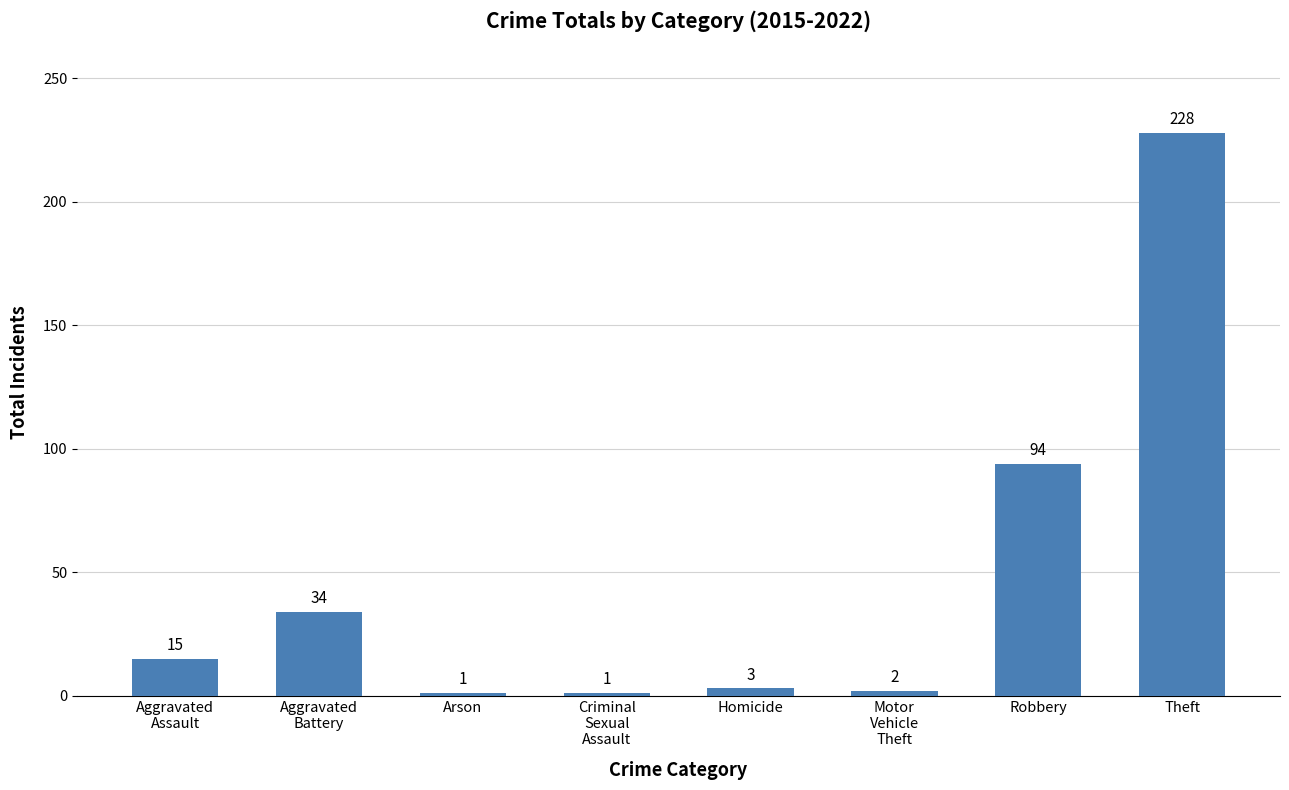

At which label is the value closest to 114?

Robbery